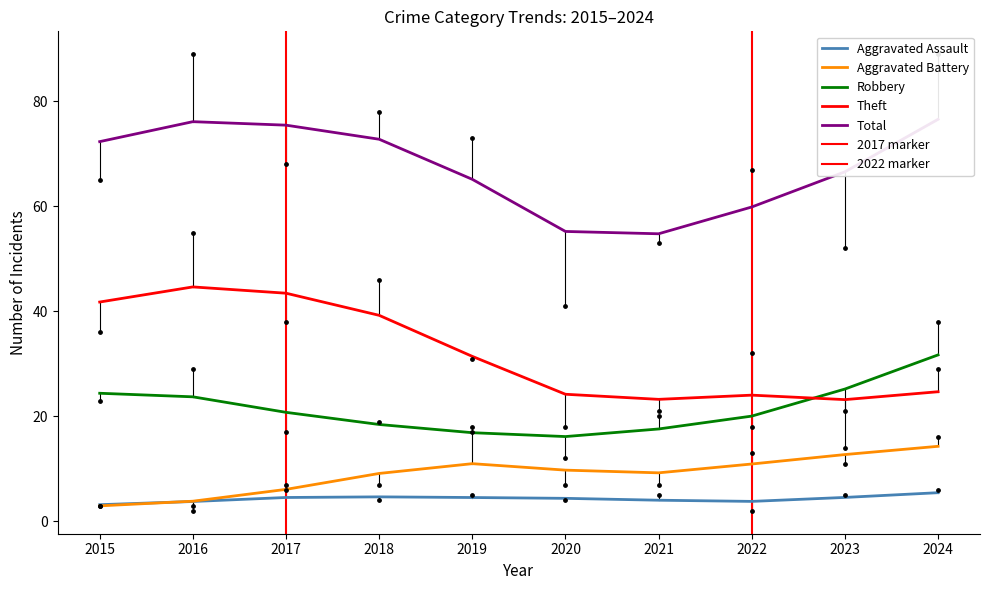

Is the value of Robbery at 2023 greater than the value of Total at 2015?

No